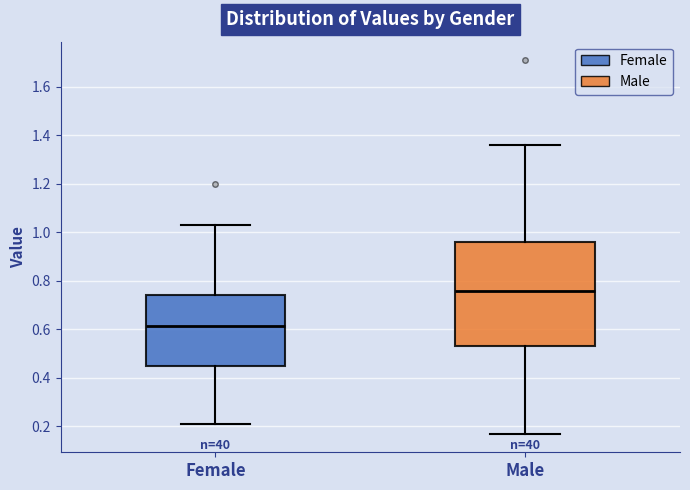

Reading left to right, read every box against the y-axis: the position of its median line, the range the box covers, and the ends of its whiskers. The values are not printed on the chart, so give them approximately, as read against the axis.

Female: median 0.62, box 0.44 to 0.74, whiskers 0.22 to 1.04
Male: median 0.76, box 0.54 to 0.96, whiskers 0.18 to 1.36